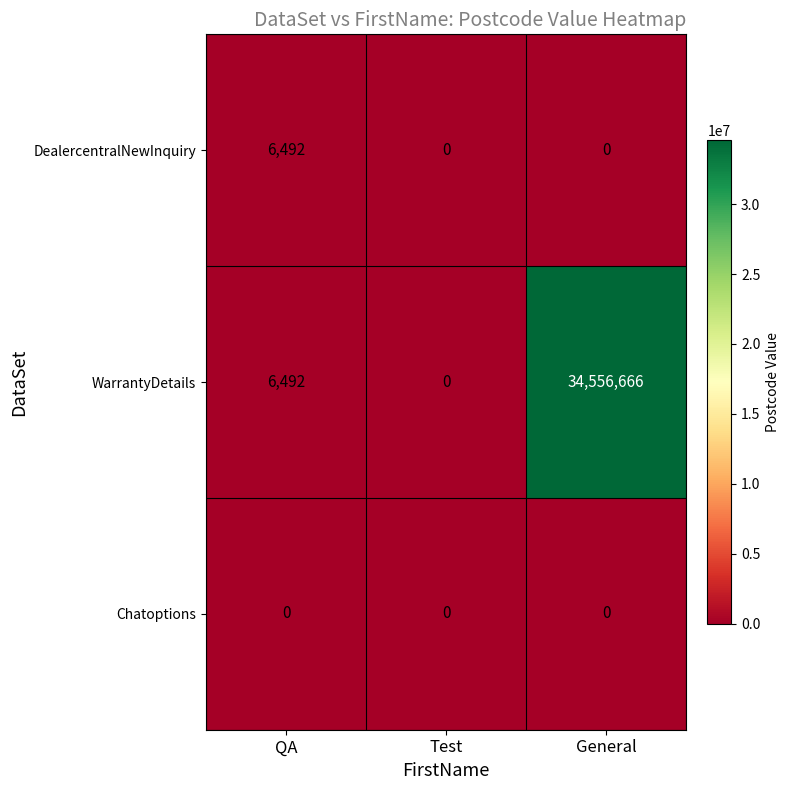

At how many categories does at least one series exceed 17952150?

1